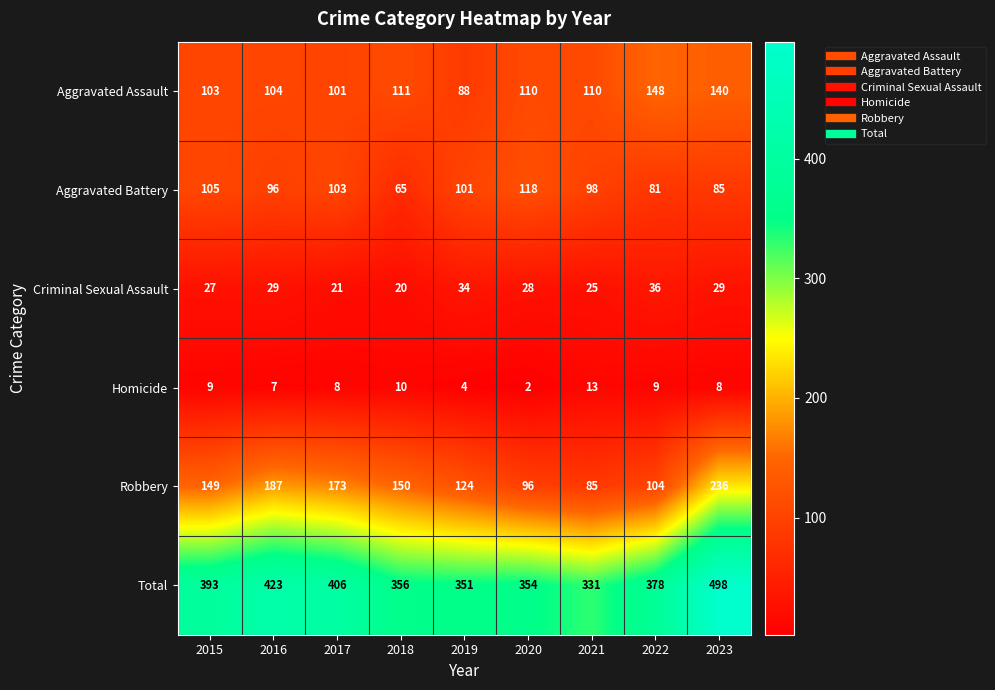

What is the difference between the maximum and minimum values in the Criminal Sexual Assault series?

16